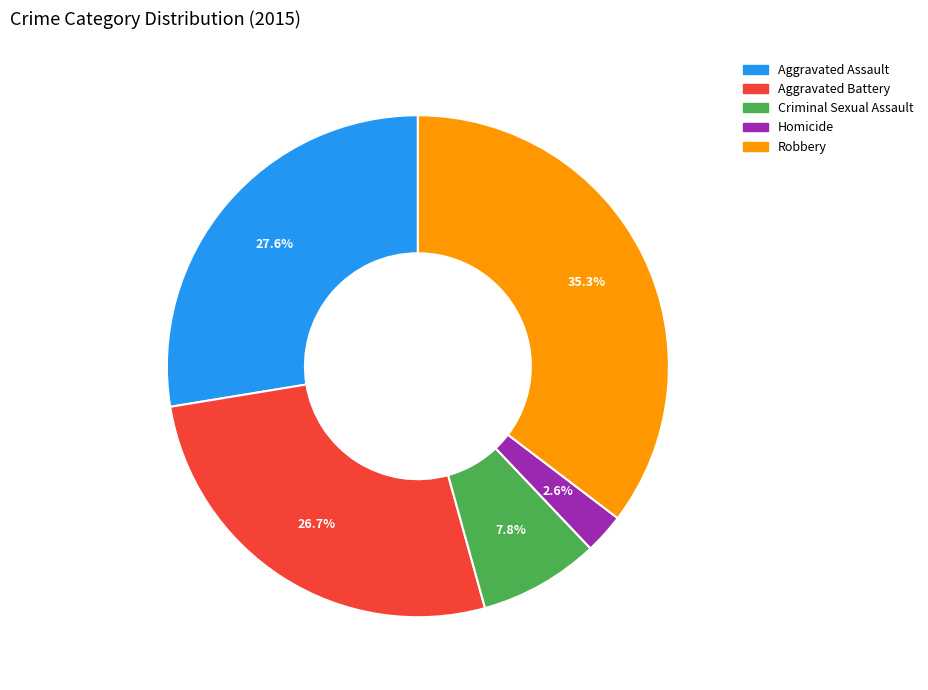

Does Aggravated Assault represent more than half of the total?

No